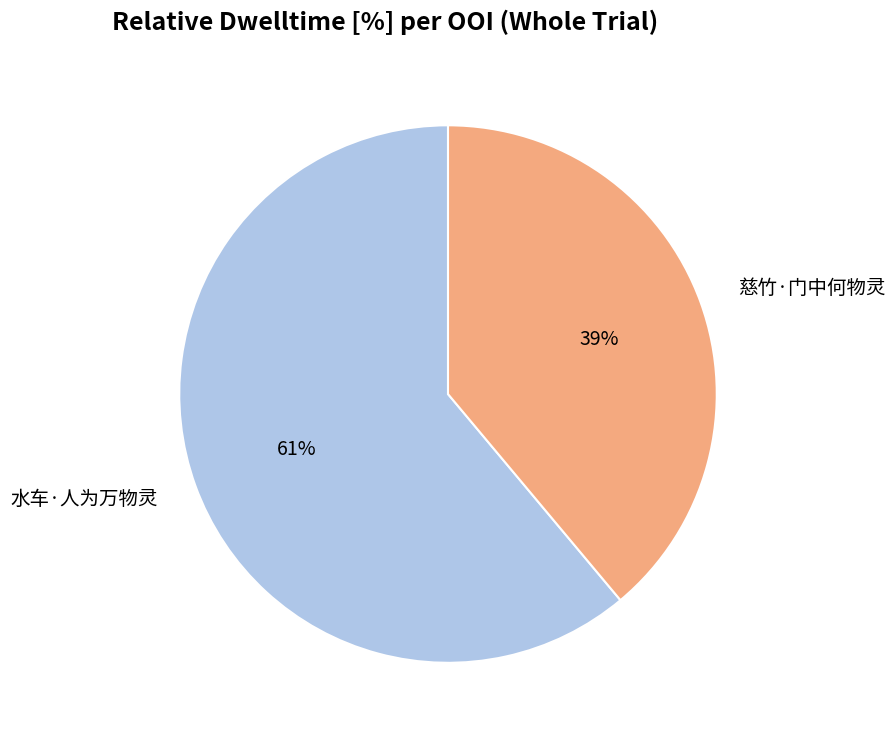

What percentage is the 慈竹·门中何物灵 slice, to the nearest percent?

39%